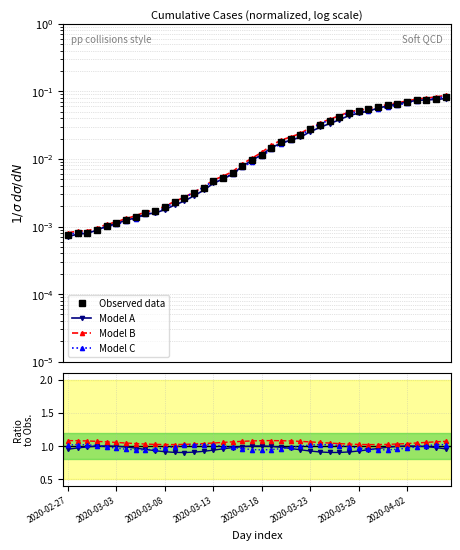

What position from the right is 2020-03-06?

32